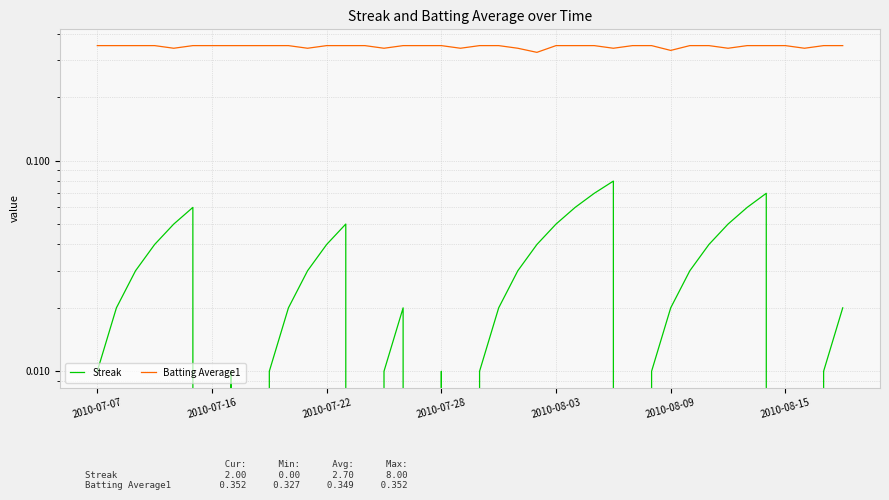

How many Streak values are between 0 and 1?

40